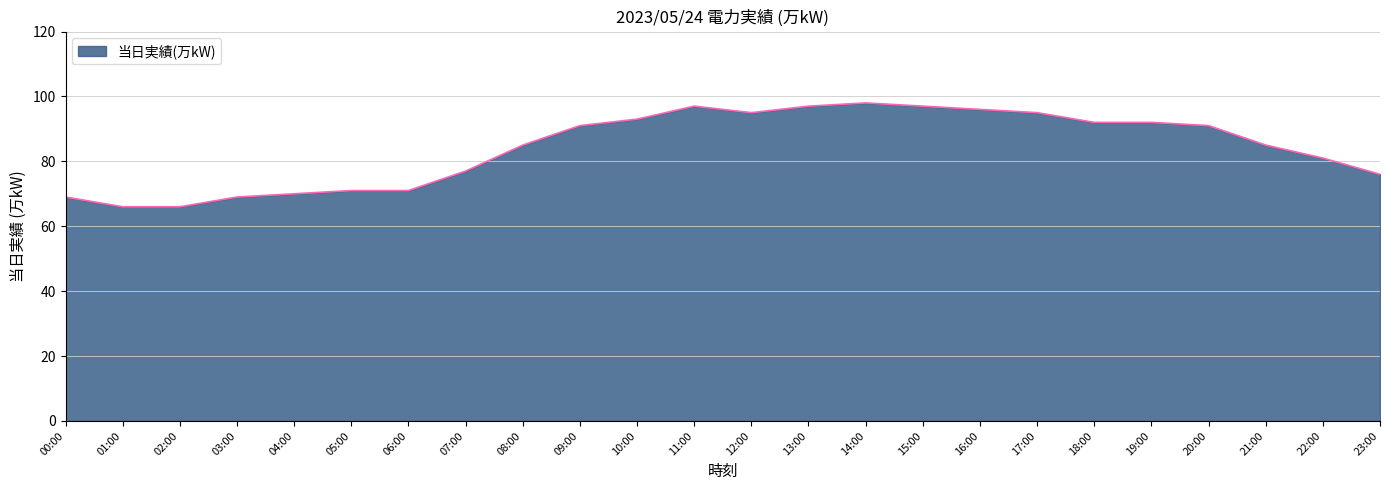

What is the smallest value displayed?

66